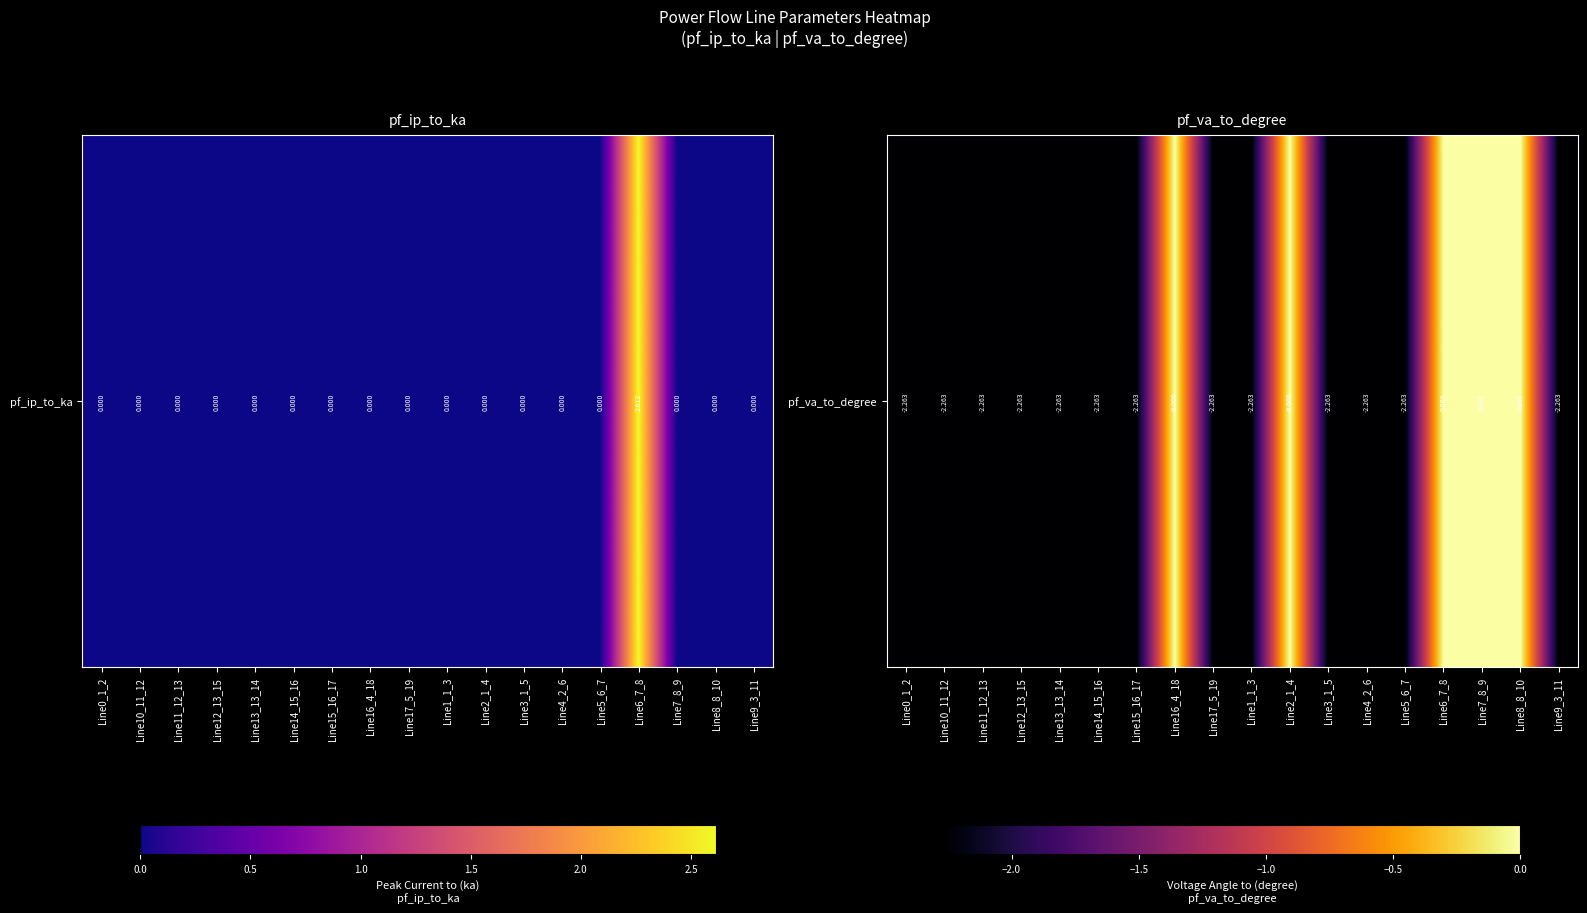

Reading left to right, extract all data points from this chart.

Line0_1_2=-2.3	Line10_11_12=-2.3	Line11_12_13=-2.3	Line12_13_15=-2.3	Line13_13_14=-2.3	Line14_15_16=-2.3	Line15_16_17=-2.3	Line16_4_18=-0.0	Line17_5_19=-2.3	Line1_1_3=-2.3	Line2_1_4=-0.0	Line3_1_5=-2.3	Line4_2_6=-2.3	Line5_6_7=-2.3	Line6_7_8=0.0	Line7_8_9=0.0	Line8_8_10=0.0	Line9_3_11=-2.3